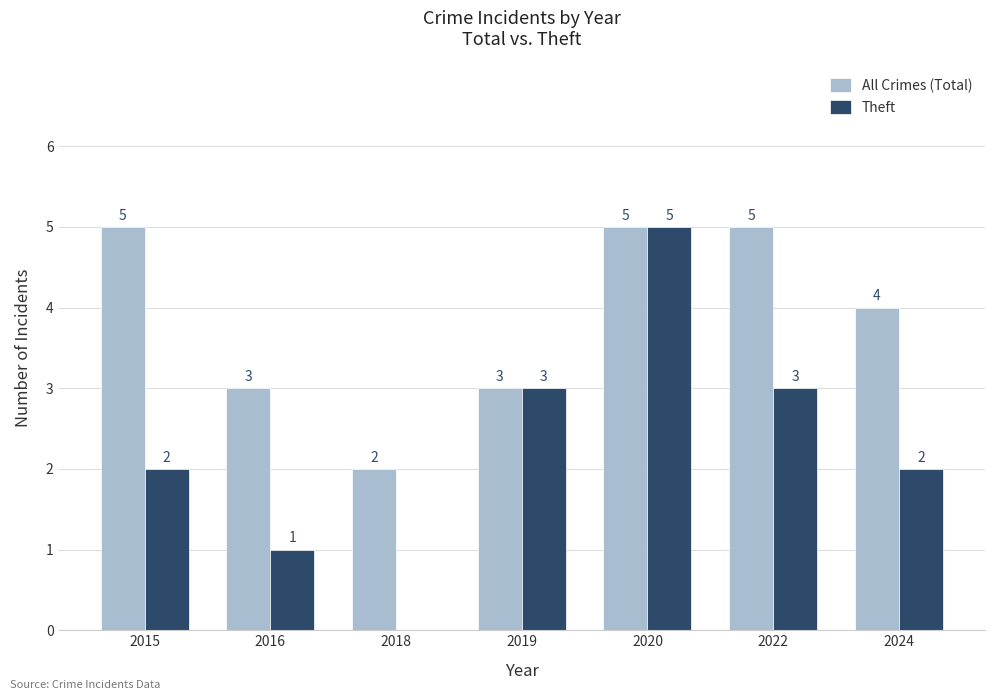

How many Theft values are between 1 and 3?

5